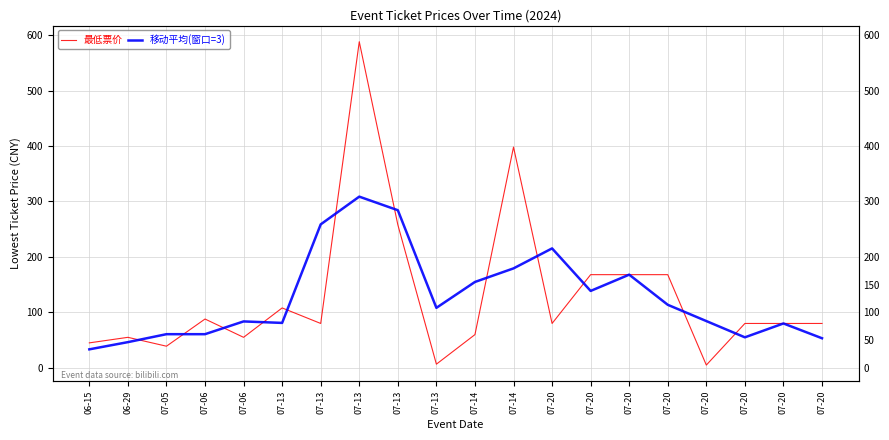

What is the value of the 移动平均(窗口=3) point at the 3rd from the left?

60.7